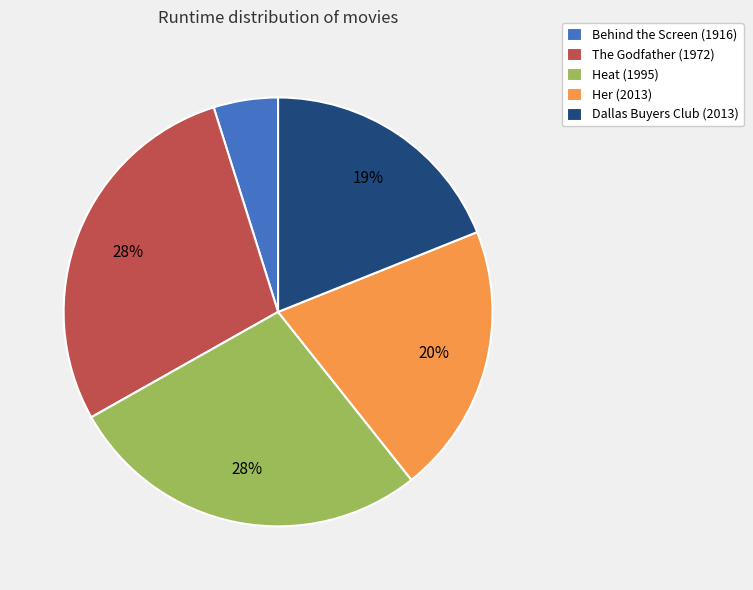

Does any single category account for the majority?

No